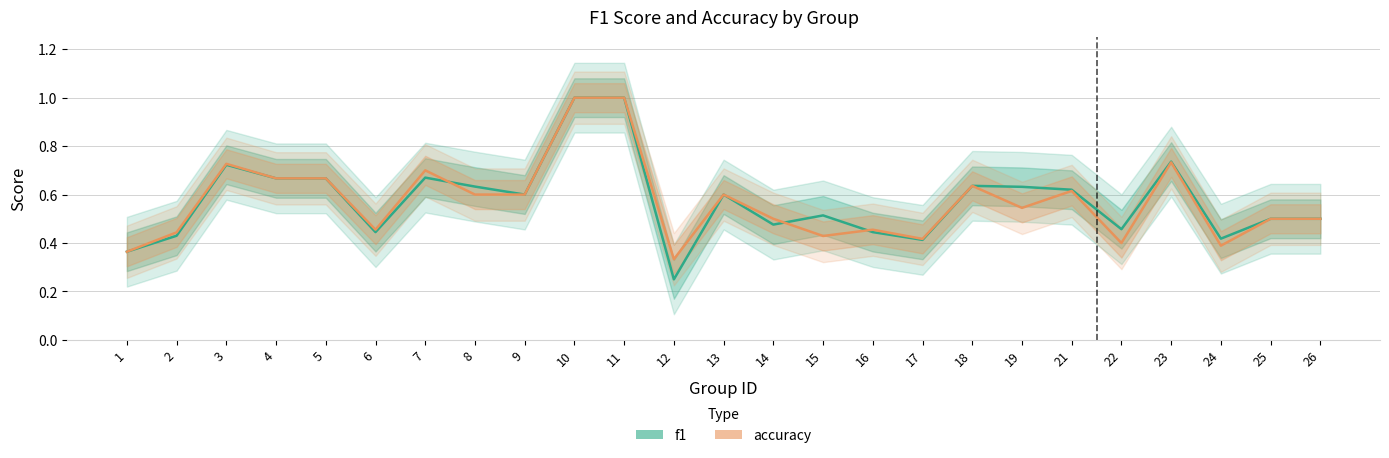

Which series has the largest range (max minus min)?

f1